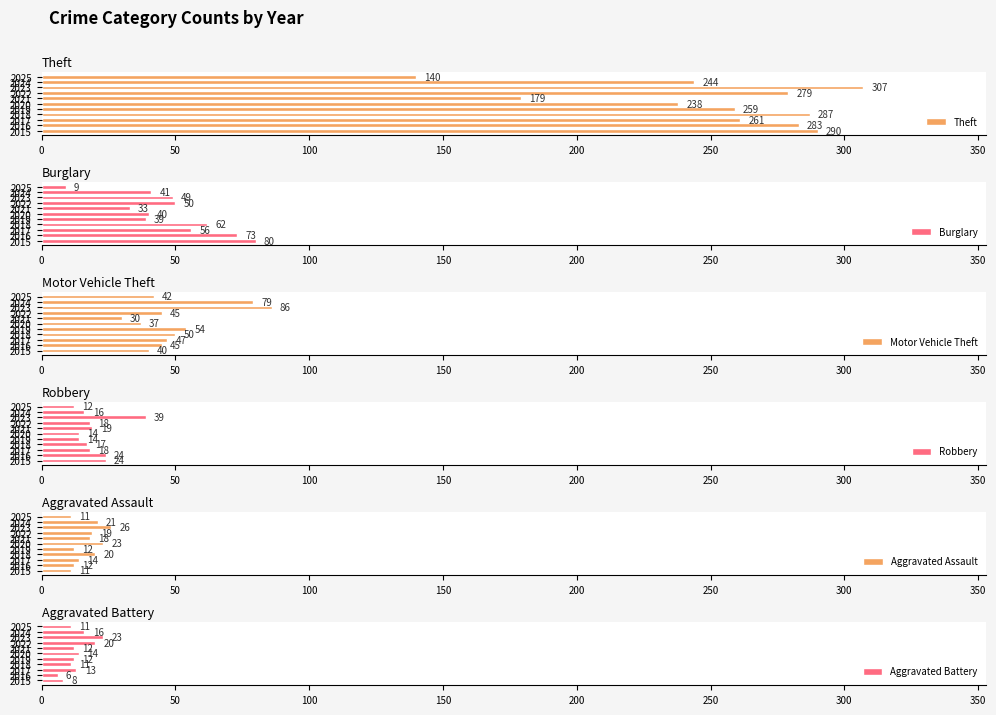

Which series has the largest total across all categories?

Theft